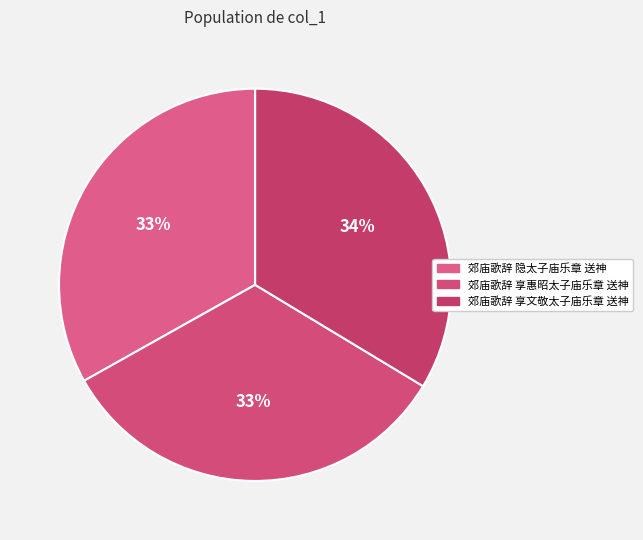

How many slices are in this pie chart?

3